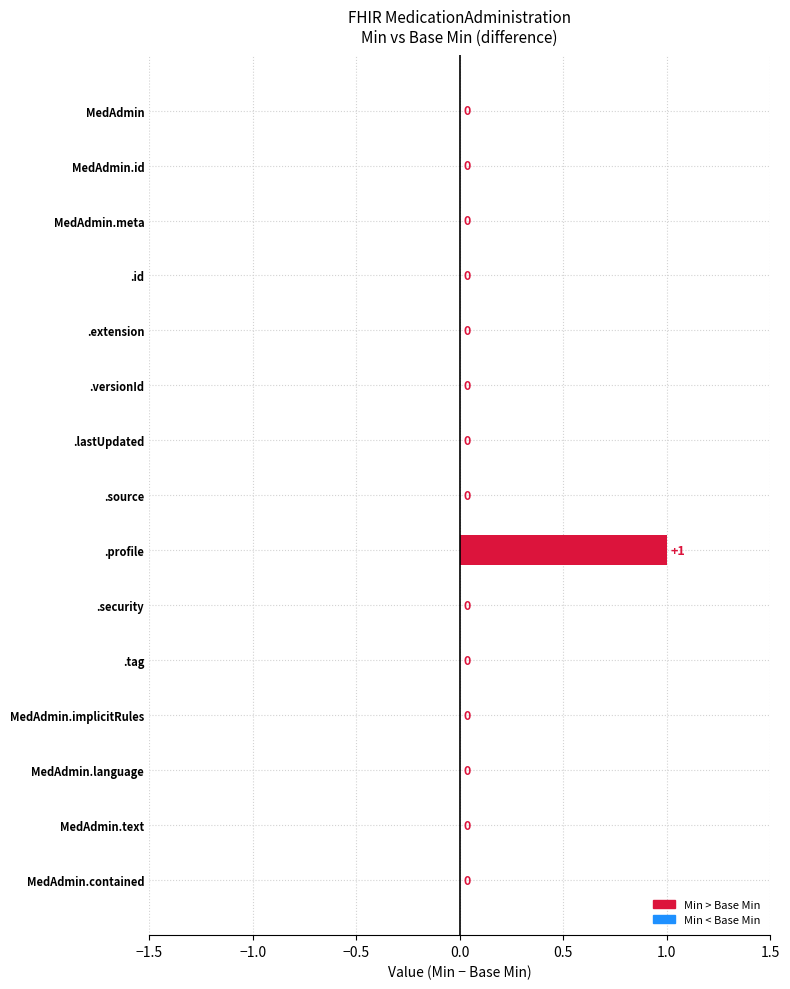

Reading top to bottom, extract all data points from this chart.

MedAdmin=0	MedAdmin.id=0	MedAdmin.meta=0	.id=0	.extension=0	.versionId=0	.lastUpdated=0	.source=0	.profile=1	.security=0	.tag=0	MedAdmin.implicitRules=0	MedAdmin.language=0	MedAdmin.text=0	MedAdmin.contained=0